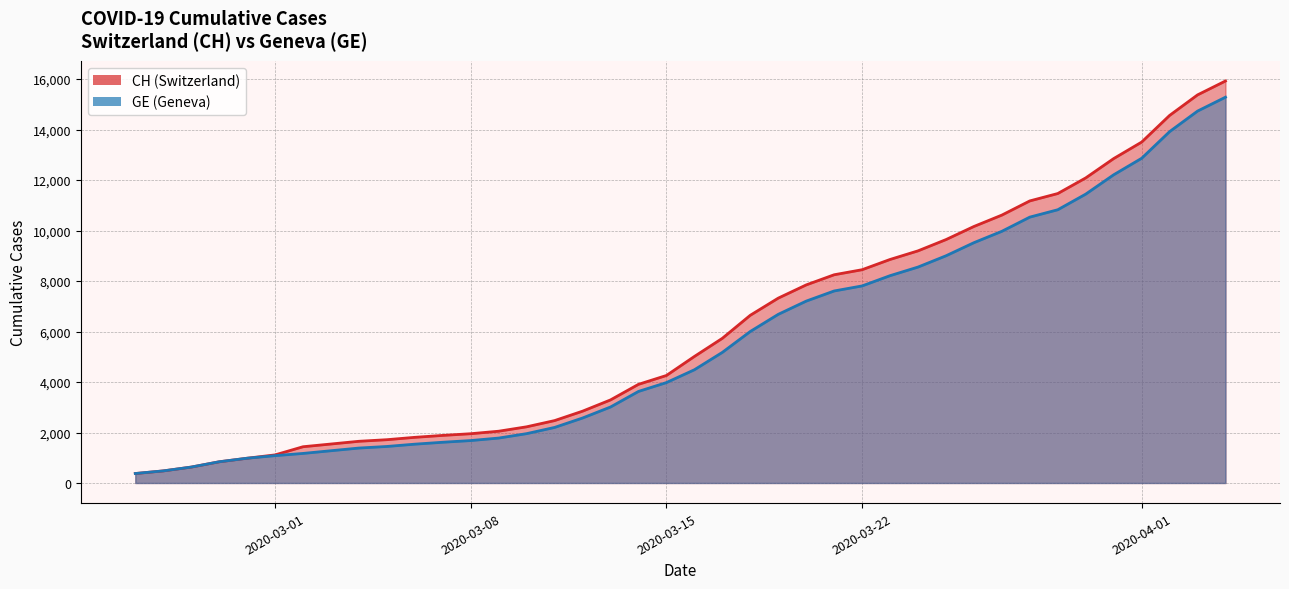

True or false: CH and GE intersect in this chart.

False